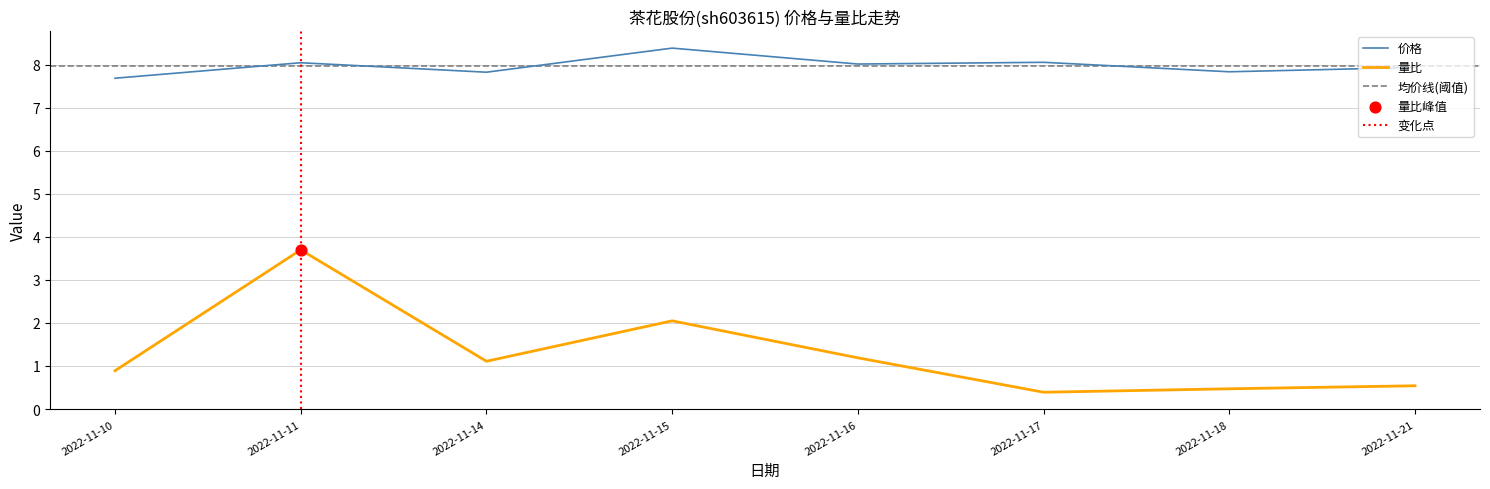

At how many categories does at least one series exceed 2?

8